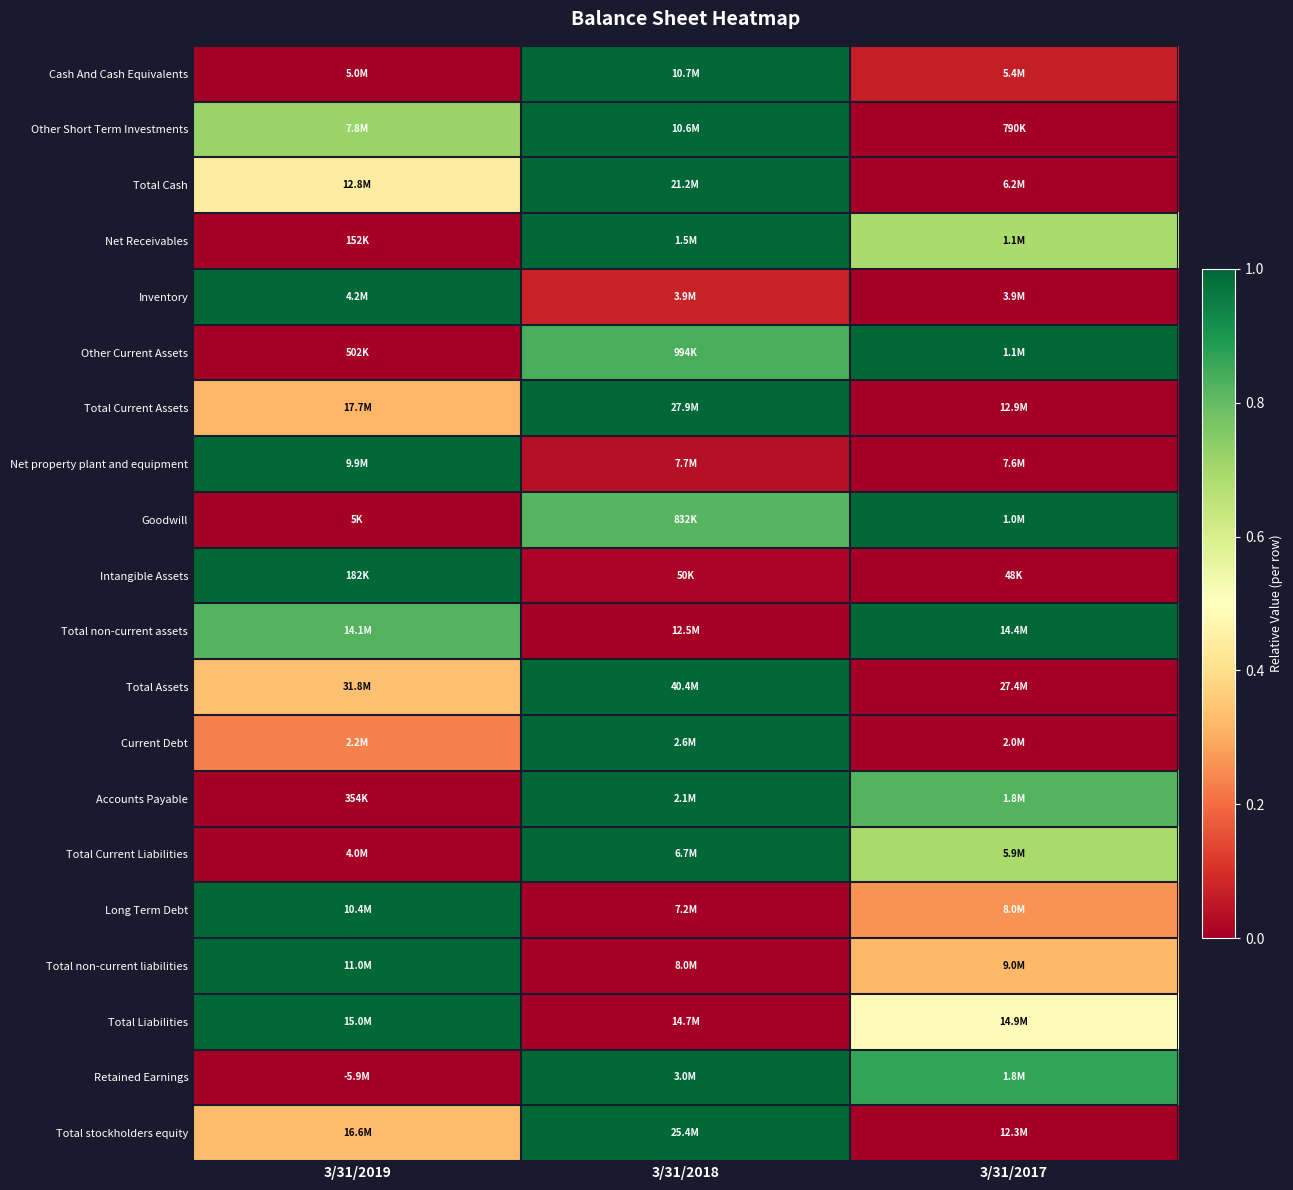

Reading right to left, transcribe all the data shown in this chart.

Cash And Cash Equivalents: 3/31/2017=0.1	3/31/2018=1.0	3/31/2019=0.0
Other Short Term Investments: 3/31/2017=0.0	3/31/2018=1.0	3/31/2019=0.7
Total Cash: 3/31/2017=0.0	3/31/2018=1.0	3/31/2019=0.4
Net Receivables: 3/31/2017=0.7	3/31/2018=1.0	3/31/2019=0.0
Inventory: 3/31/2017=0.0	3/31/2018=0.1	3/31/2019=1.0
Other Current Assets: 3/31/2017=1.0	3/31/2018=0.8	3/31/2019=0.0
Total Current Assets: 3/31/2017=0.0	3/31/2018=1.0	3/31/2019=0.3
Net property plant and equipment: 3/31/2017=0.0	3/31/2018=0.0	3/31/2019=1.0
Goodwill: 3/31/2017=1.0	3/31/2018=0.8	3/31/2019=0.0
Intangible Assets: 3/31/2017=0.0	3/31/2018=0.0	3/31/2019=1.0
Total non-current assets: 3/31/2017=1.0	3/31/2018=0.0	3/31/2019=0.8
Total Assets: 3/31/2017=0.0	3/31/2018=1.0	3/31/2019=0.3
Current Debt: 3/31/2017=0.0	3/31/2018=1.0	3/31/2019=0.2
Accounts Payable: 3/31/2017=0.8	3/31/2018=1.0	3/31/2019=0.0
Total Current Liabilities: 3/31/2017=0.7	3/31/2018=1.0	3/31/2019=0.0
Long Term Debt: 3/31/2017=0.3	3/31/2018=0.0	3/31/2019=1.0
Total non-current liabilities: 3/31/2017=0.3	3/31/2018=0.0	3/31/2019=1.0
Total Liabilities: 3/31/2017=0.5	3/31/2018=0.0	3/31/2019=1.0
Retained Earnings: 3/31/2017=0.9	3/31/2018=1.0	3/31/2019=0.0
Total stockholders equity: 3/31/2017=0.0	3/31/2018=1.0	3/31/2019=0.3